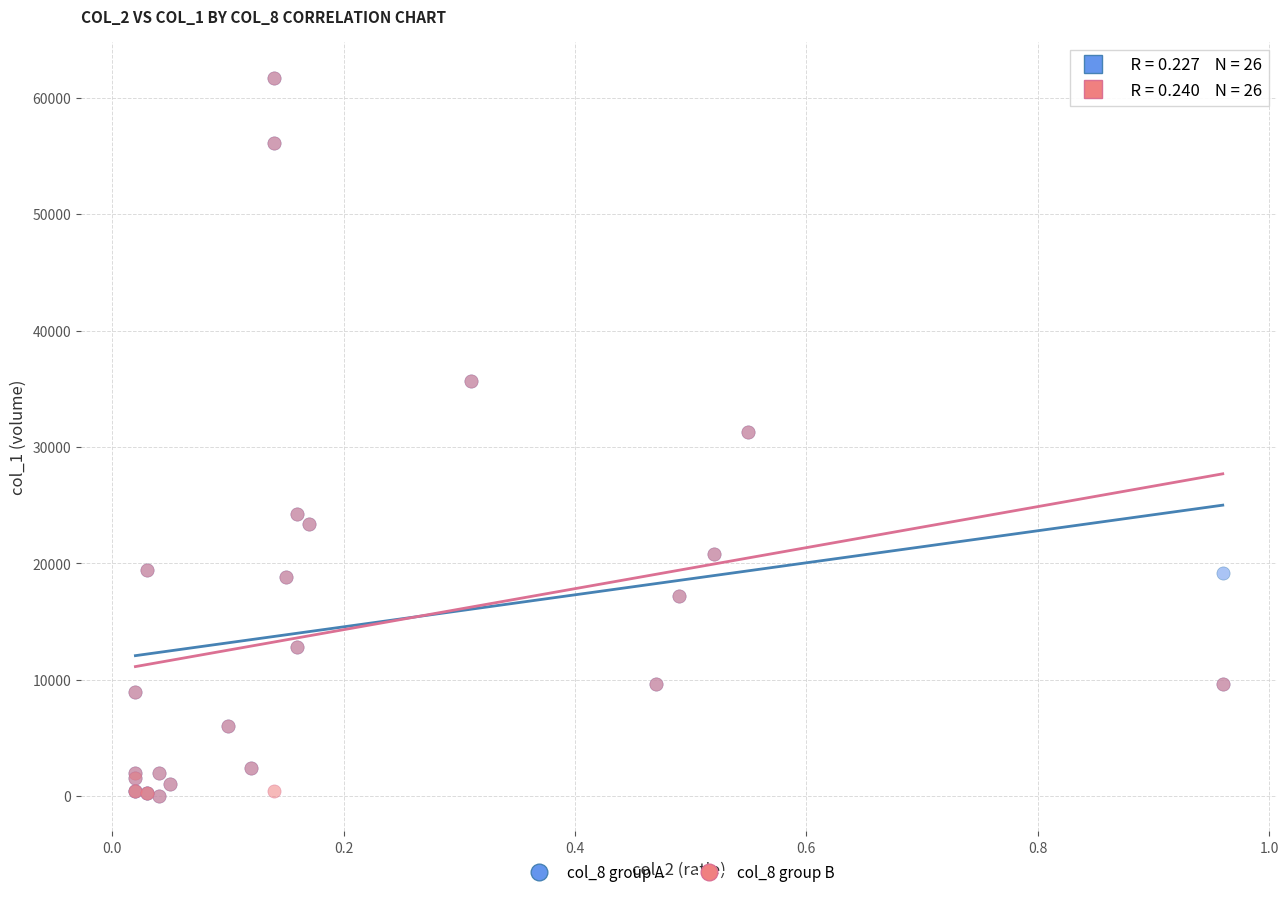

What are all the series names shown in the legend?

col_8 group A, col_8 group B